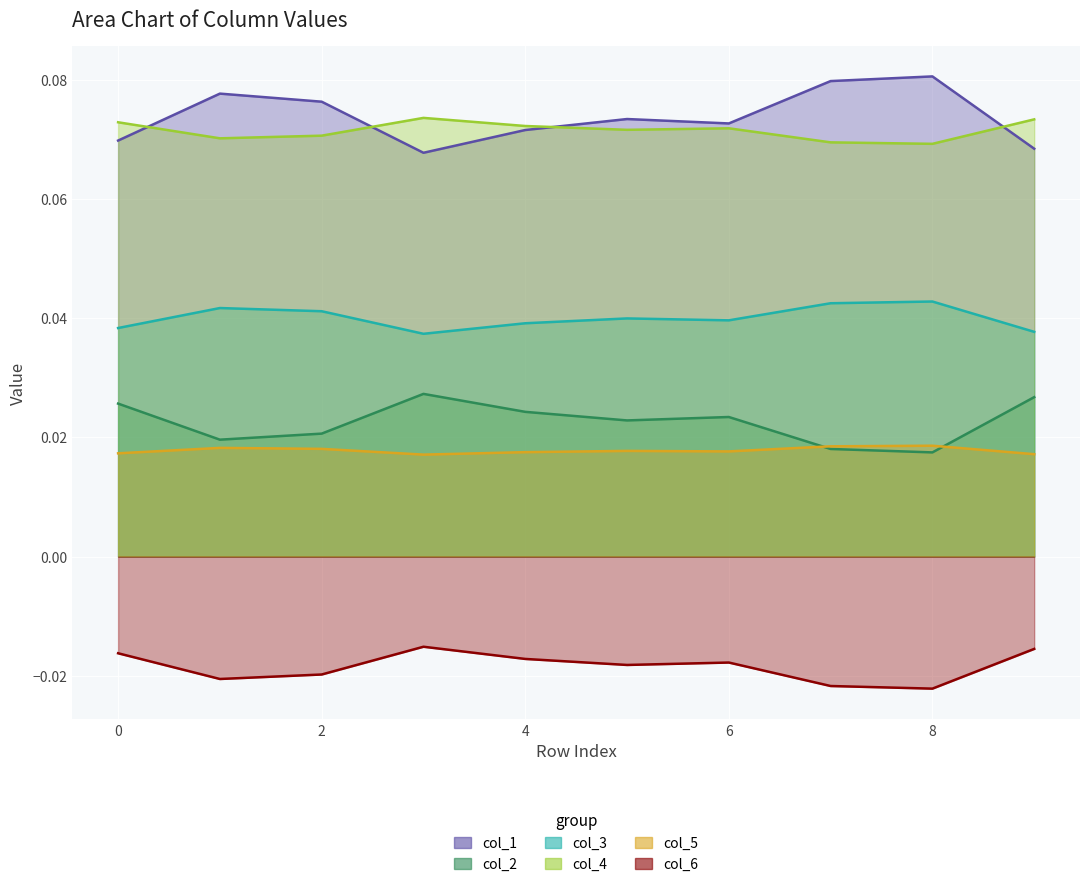

How many lines are shown in the chart?

6